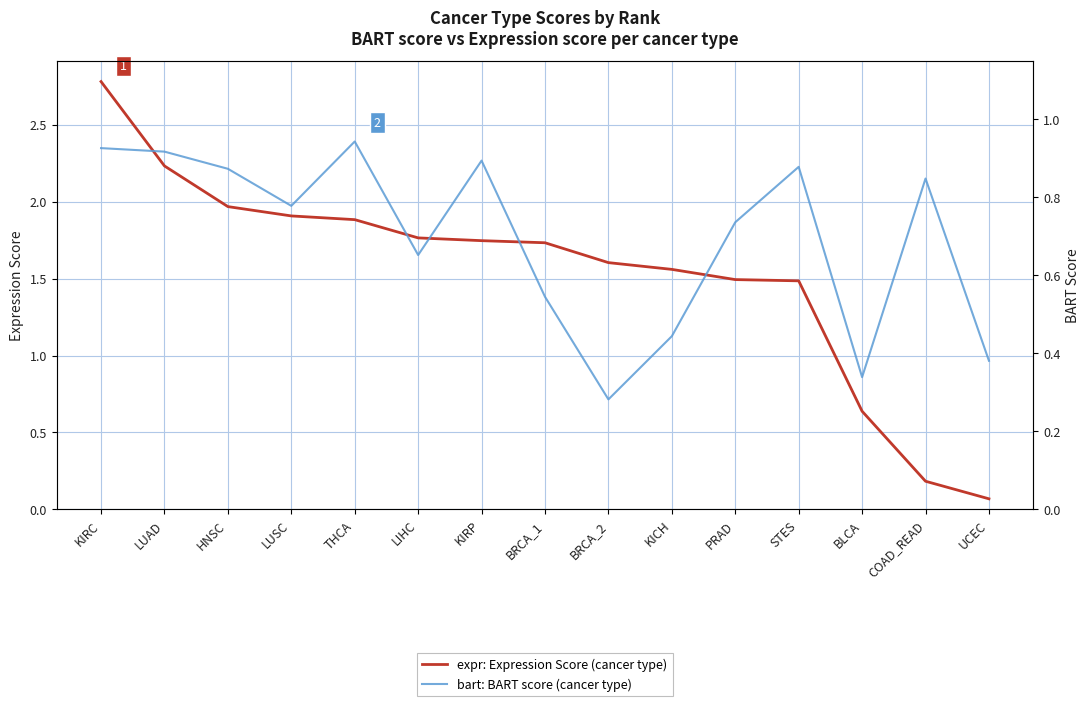

What is the difference between the highest and lowest values at THCA?

0.9